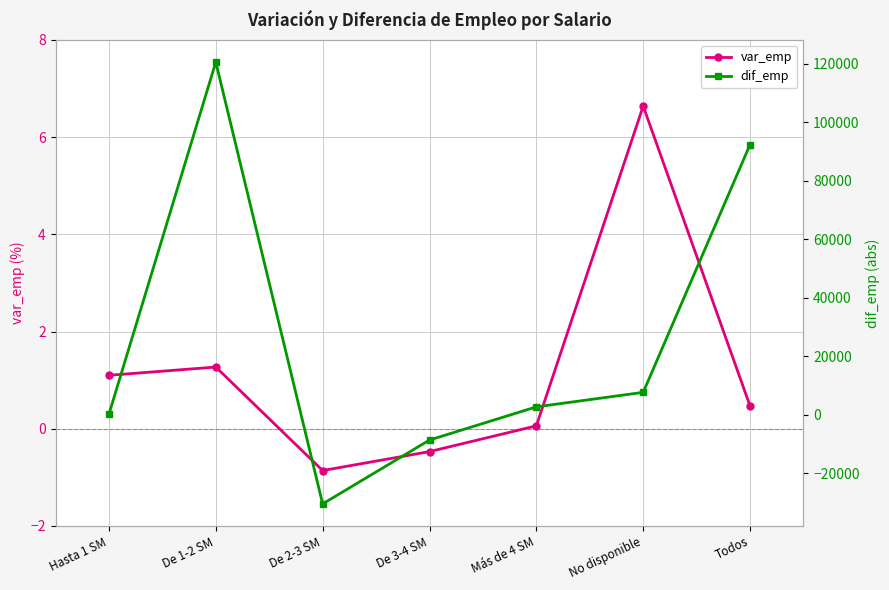

Between De 1-2 SM and Todos, which is larger?

De 1-2 SM